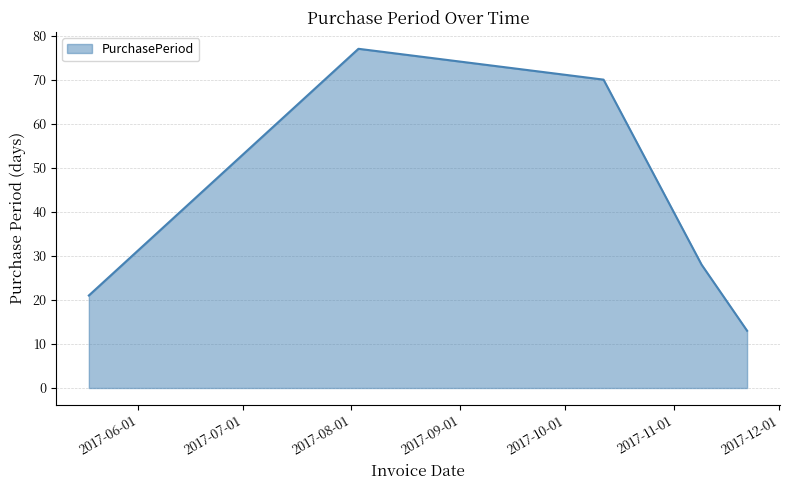

What is the maximum value shown in the chart?

77